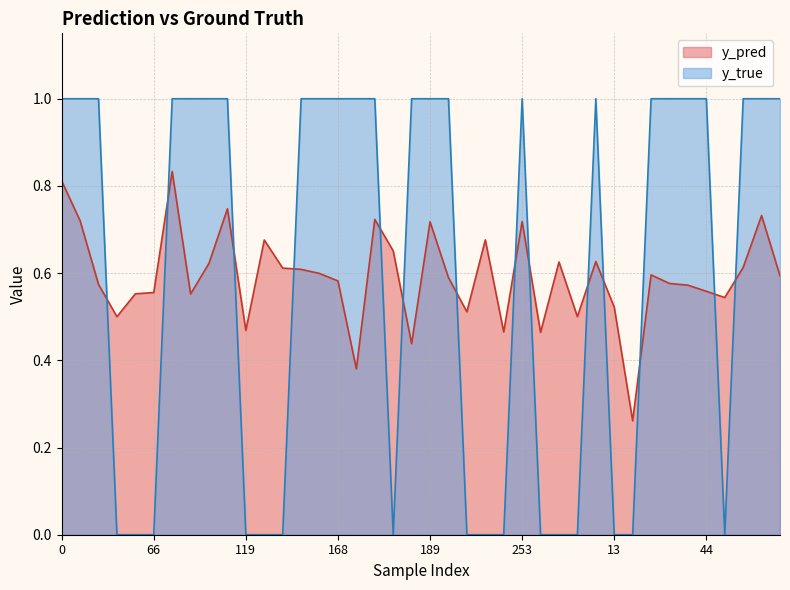

Between 177 and 235, which series saw the biggest shift?

y_true